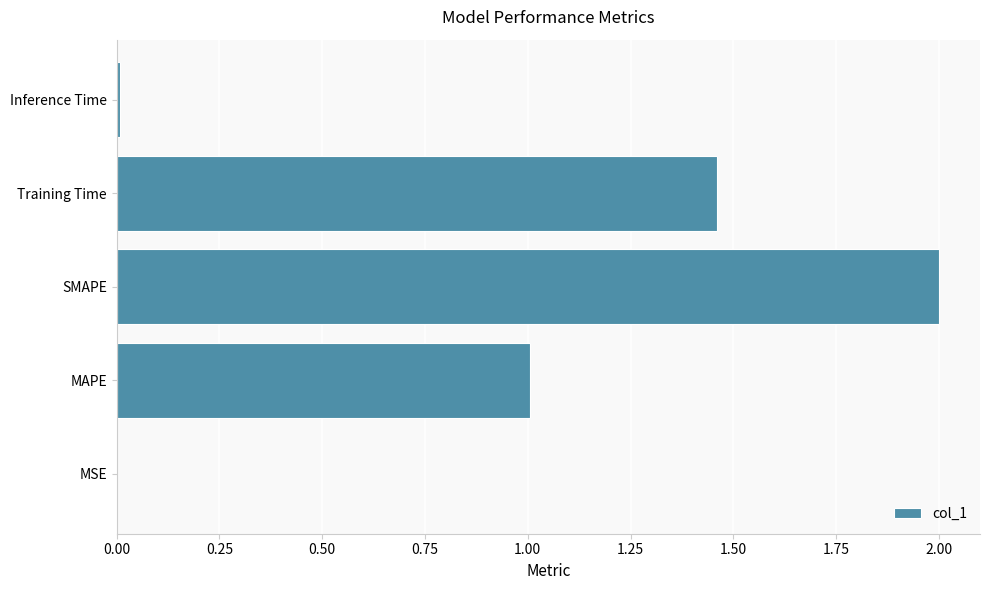

Between MAPE and Training Time, which is larger?

Training Time